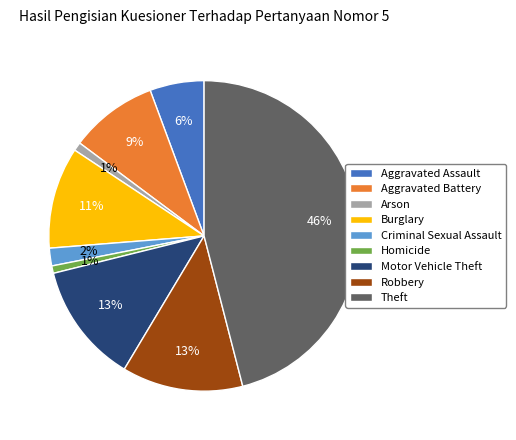

To the nearest percent, what portion does Aggravated Assault represent?

6%